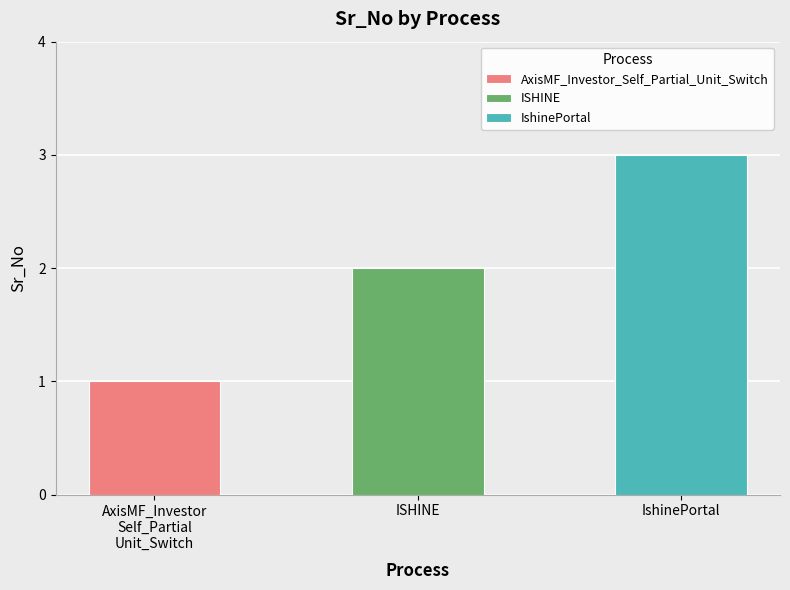

What is the approximate value at IshinePortal?

3